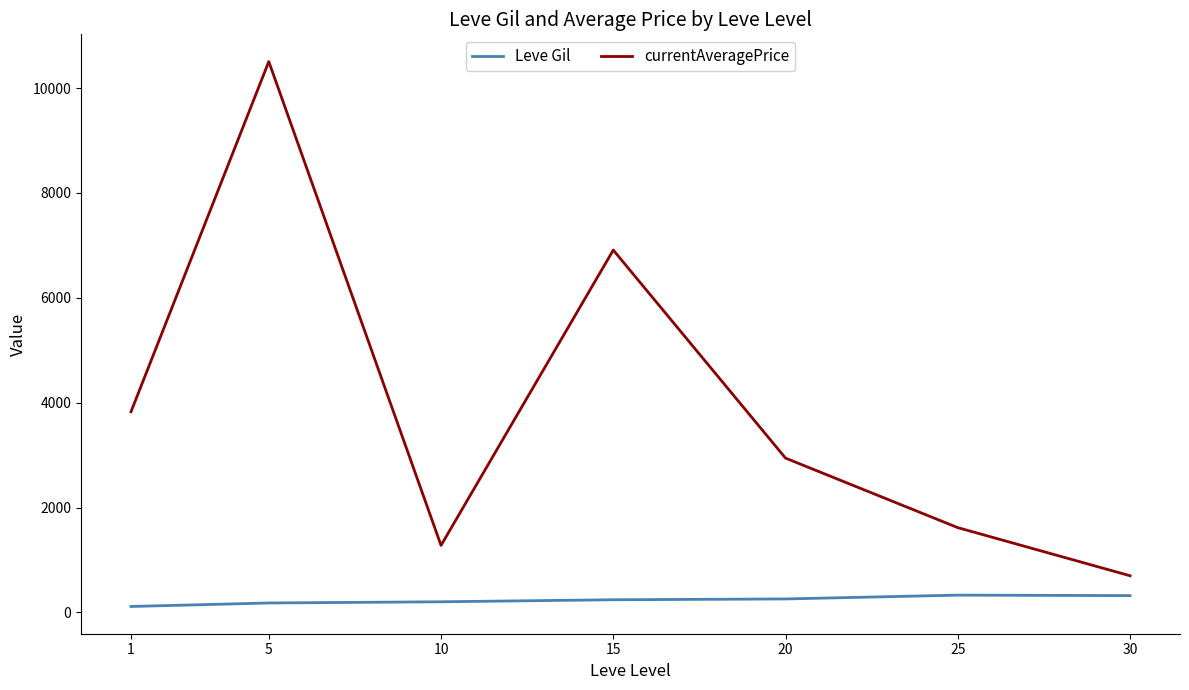

True or false: currentAveragePrice and Leve Gil intersect in this chart.

False